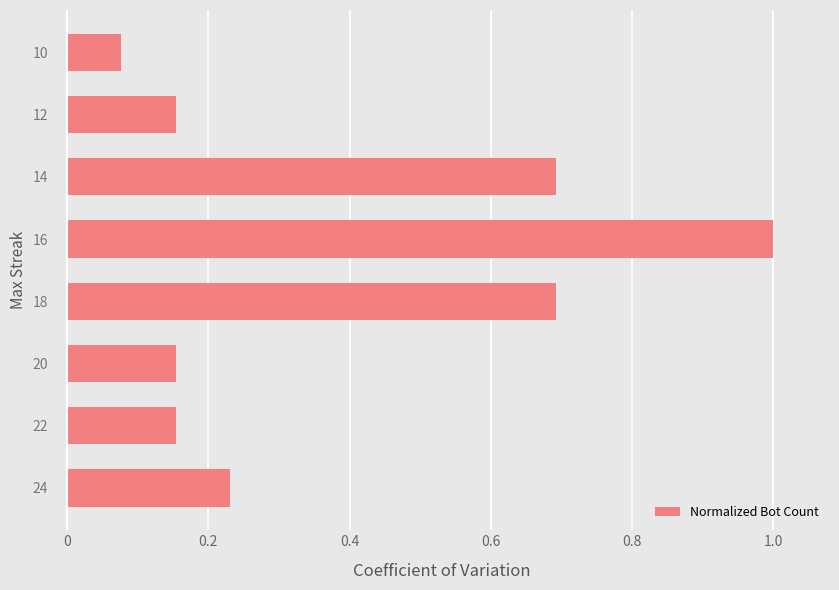

Count the number of data series in this chart.

1